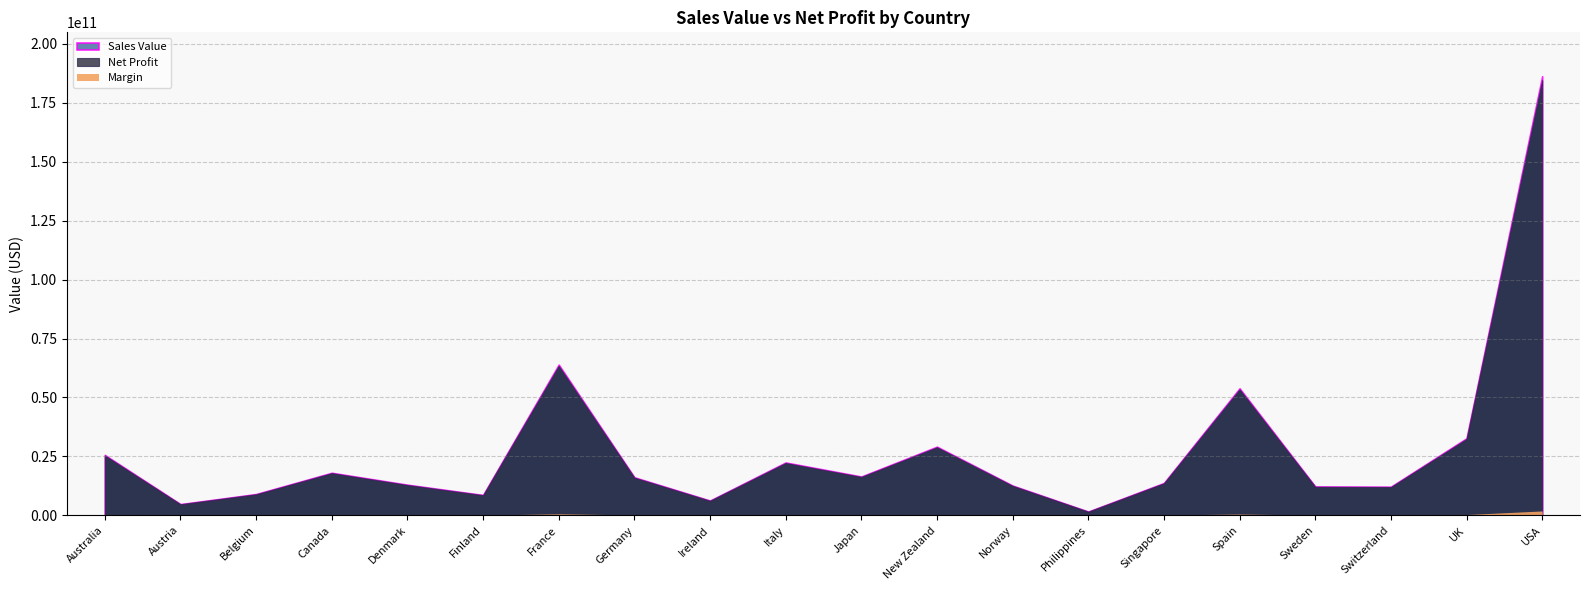

How many data points in Net Profit are above 15985228743?

10